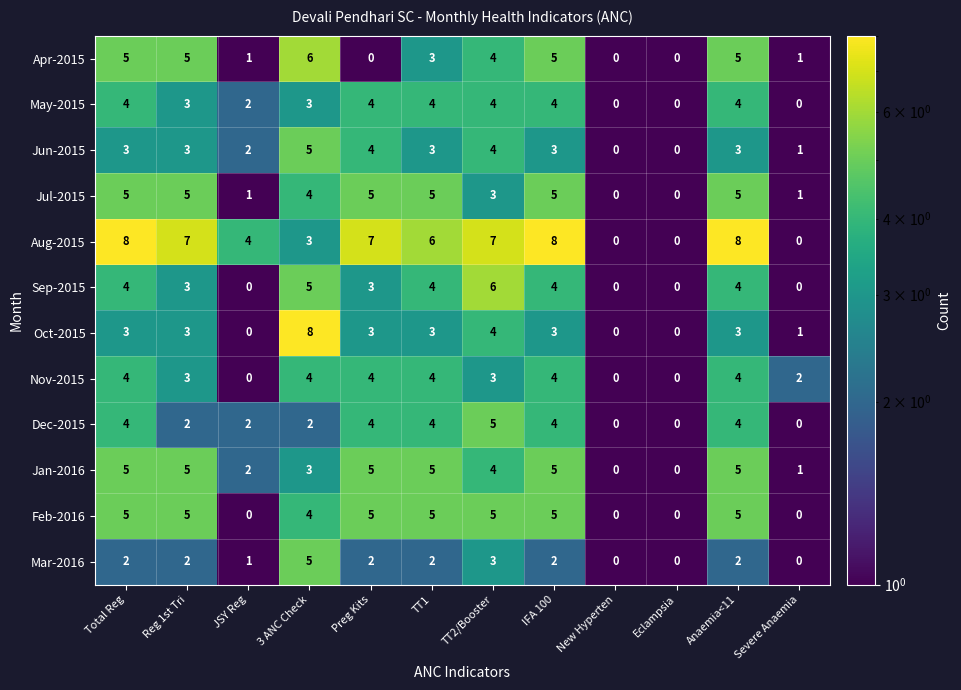

What value does the May-2015 series have at TT2/Booster?

4